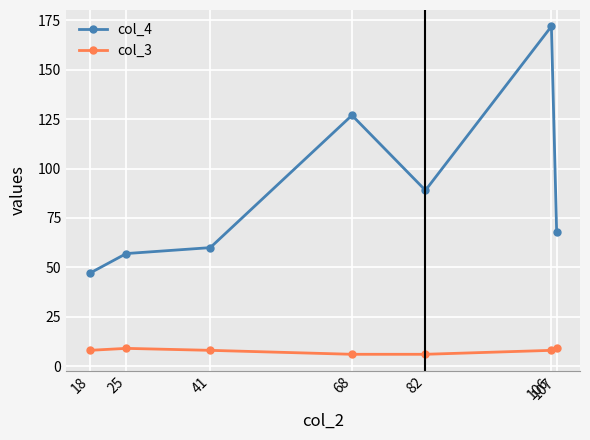

How many series are shown in this chart?

2